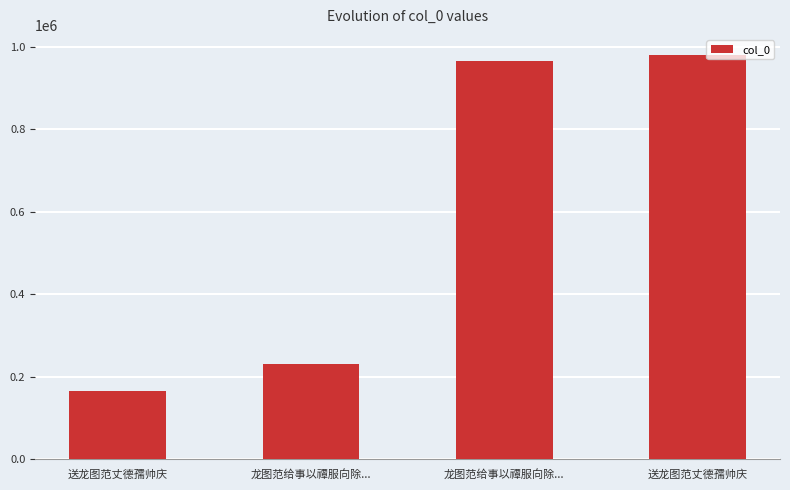

How many data points does each series have?

4